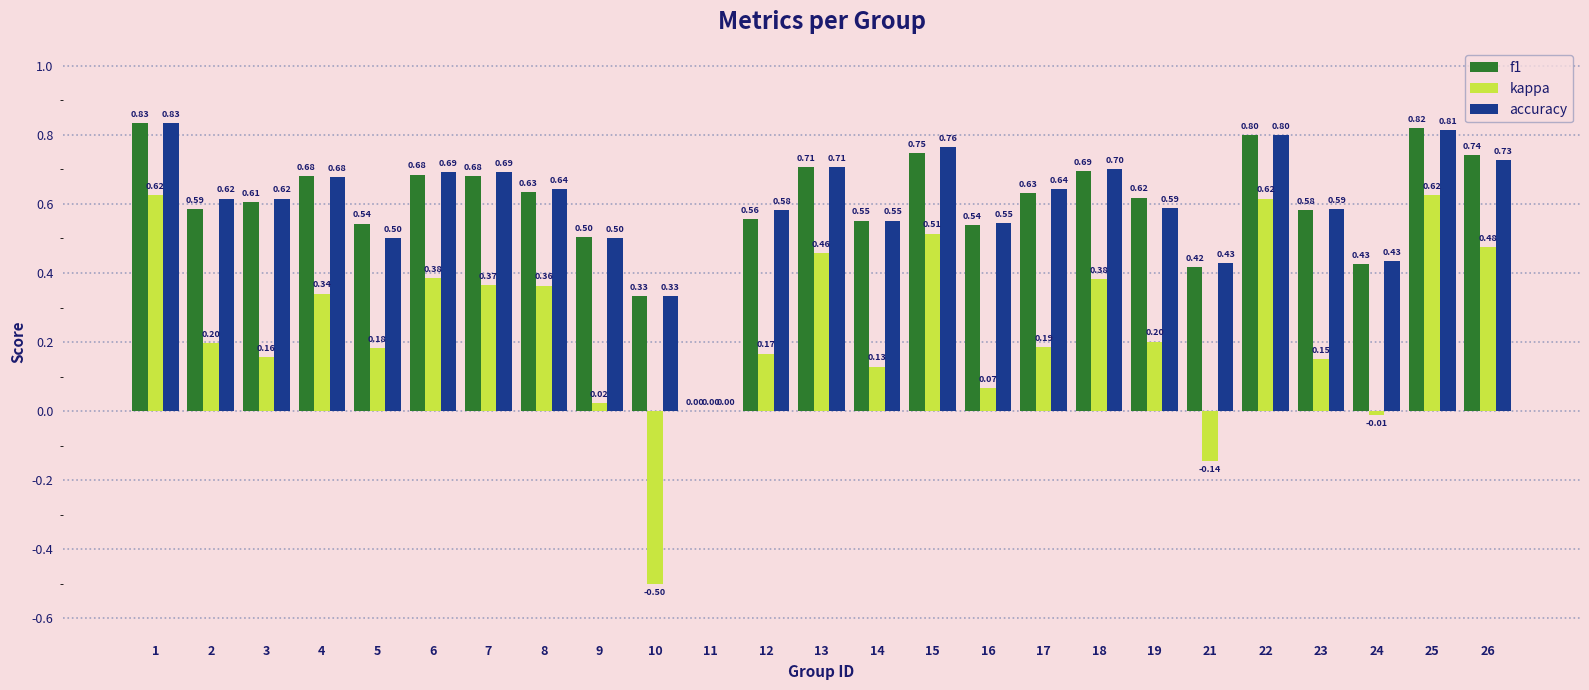

Count the number of data series in this chart.

3